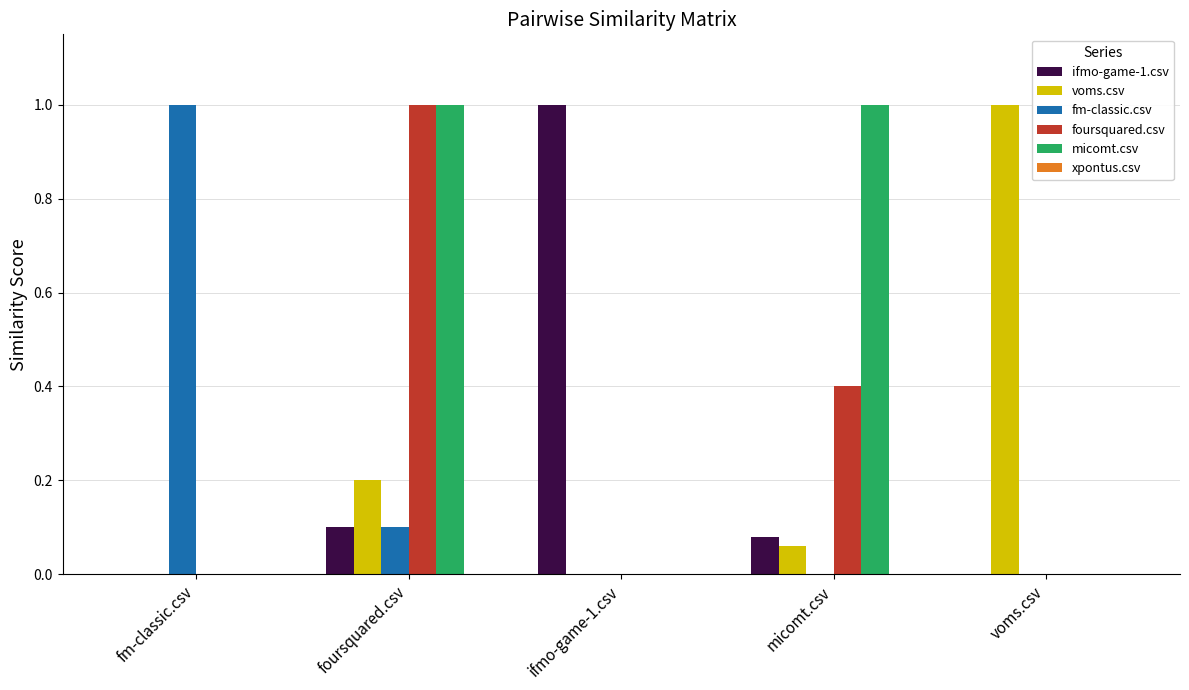

At which category is the sum across all series the highest?

foursquared.csv